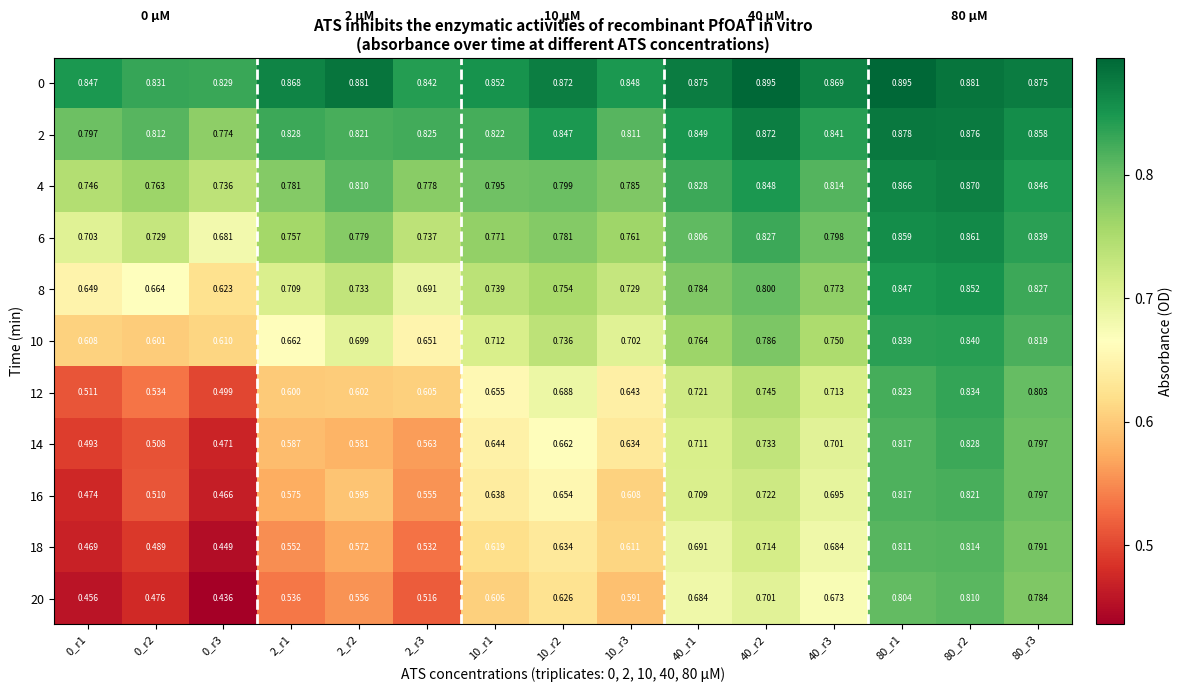

Count the number of categories in the chart.

15